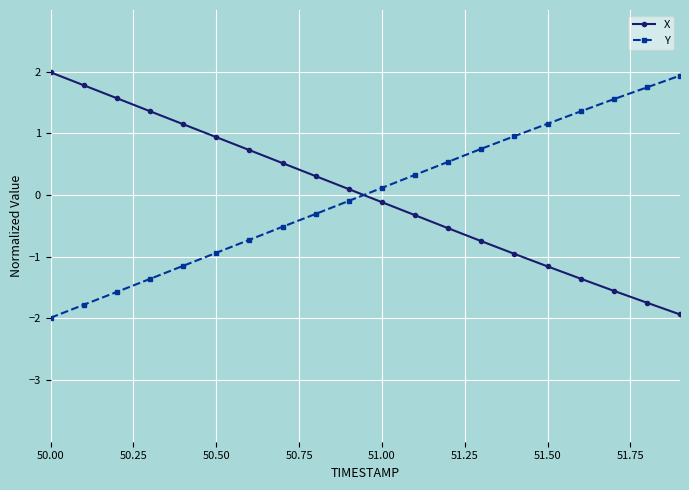

What is the value of the X point at the 19th from the left?

-1.7